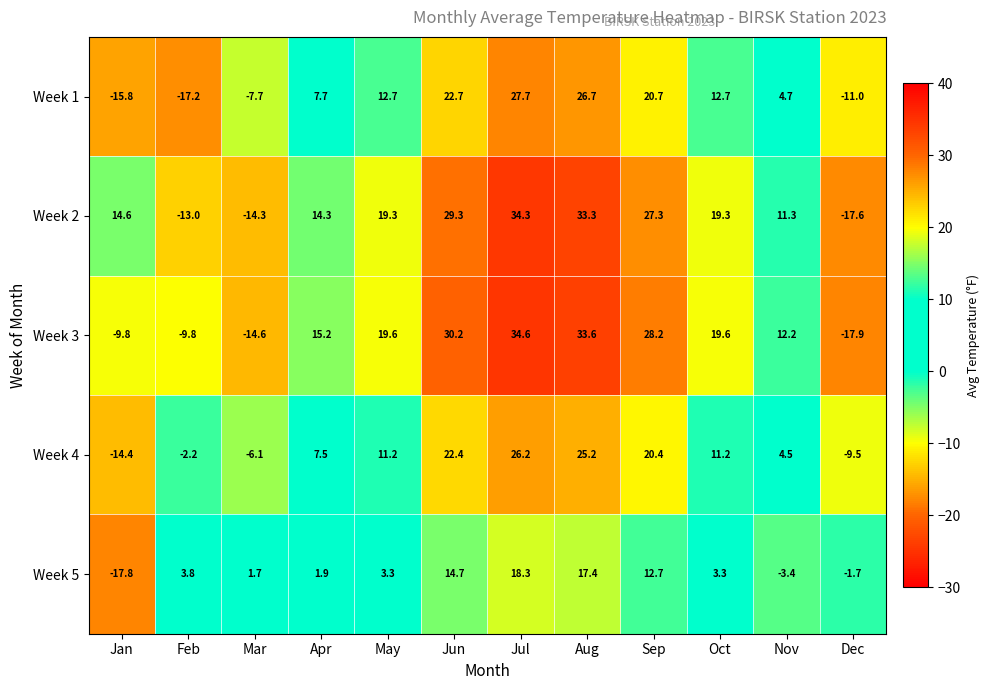

What is the difference between the highest and lowest values at Aug?

16.2